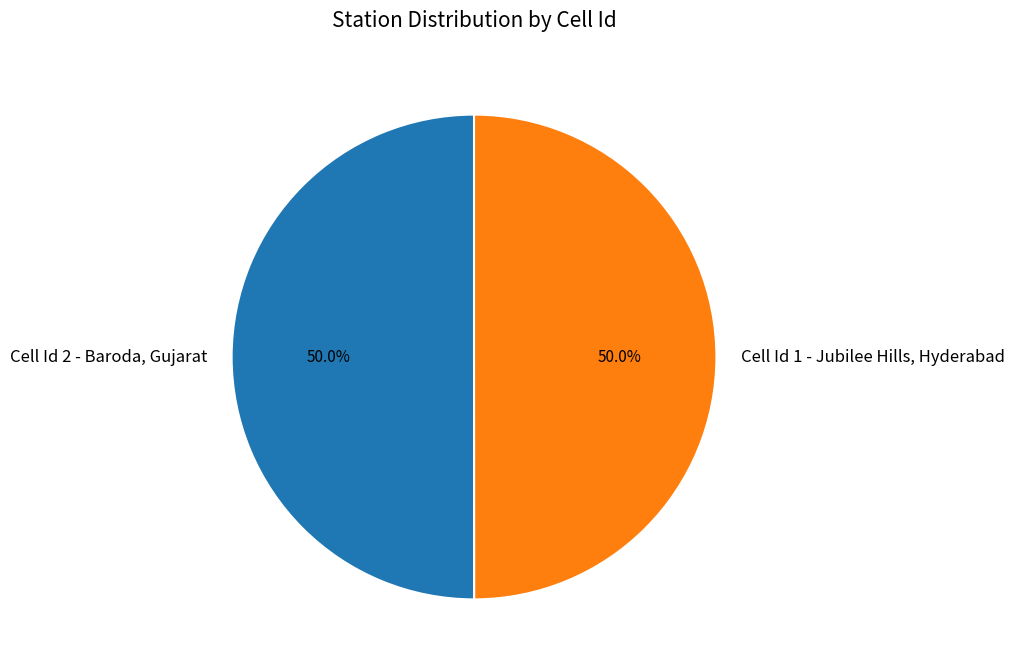

What percentage is the Cell Id 1 - Jubilee Hills, Hyderabad slice, to the nearest percent?

50%